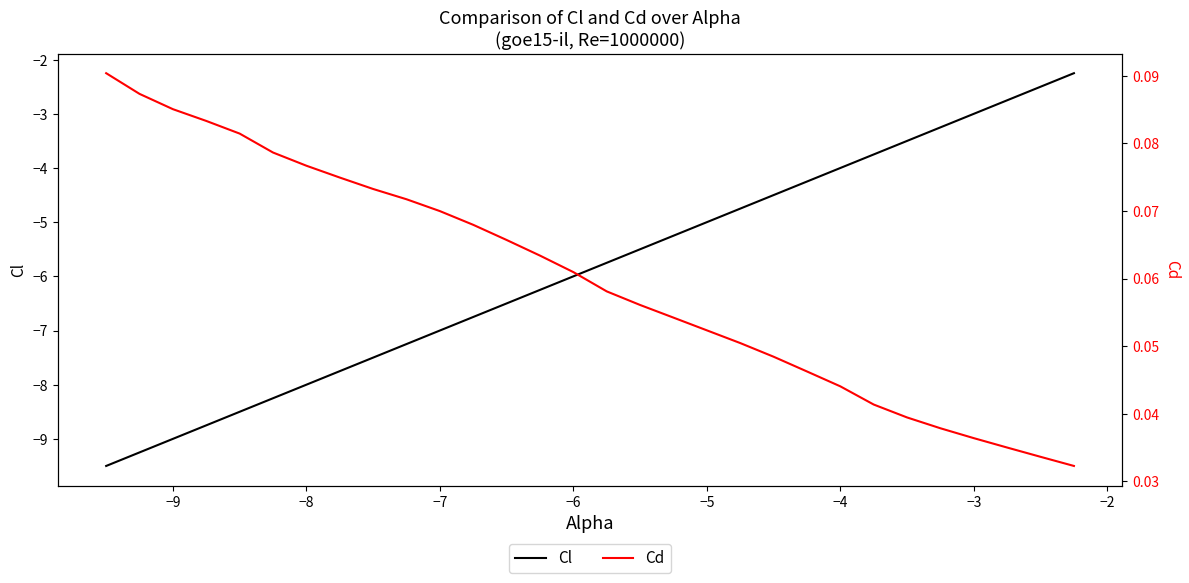

What is the highest value of the Cl series?

-2.2